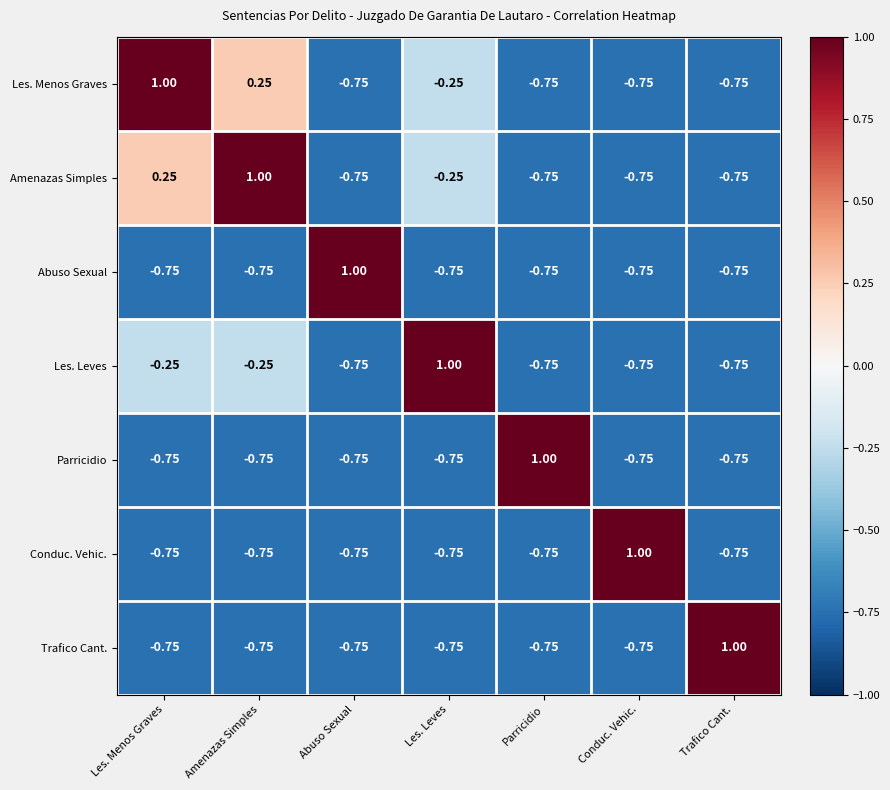

Which category has the highest value in the Abuso Sexual series?

Abuso Sexual